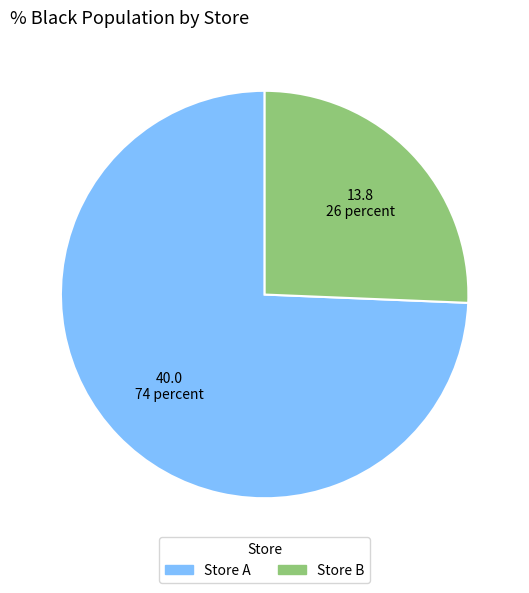

Is there a majority slice in this chart?

Yes